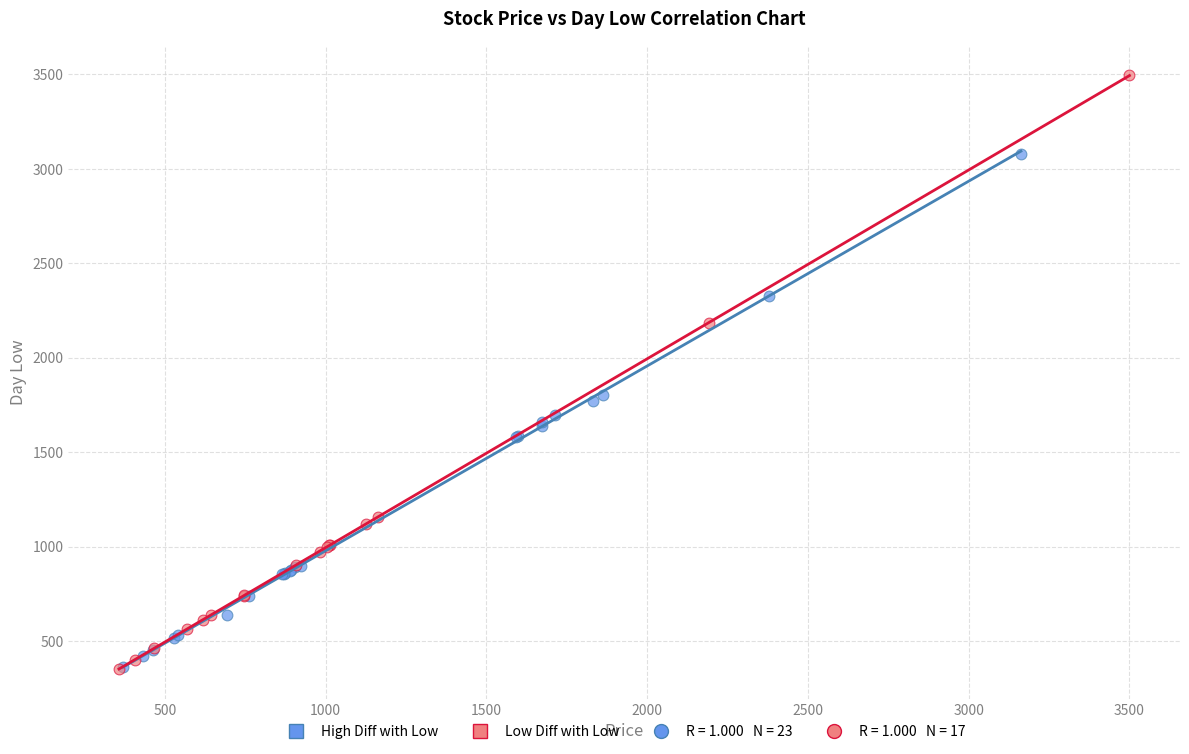

Which series has the widest spread of Y values?

Low Diff with Low